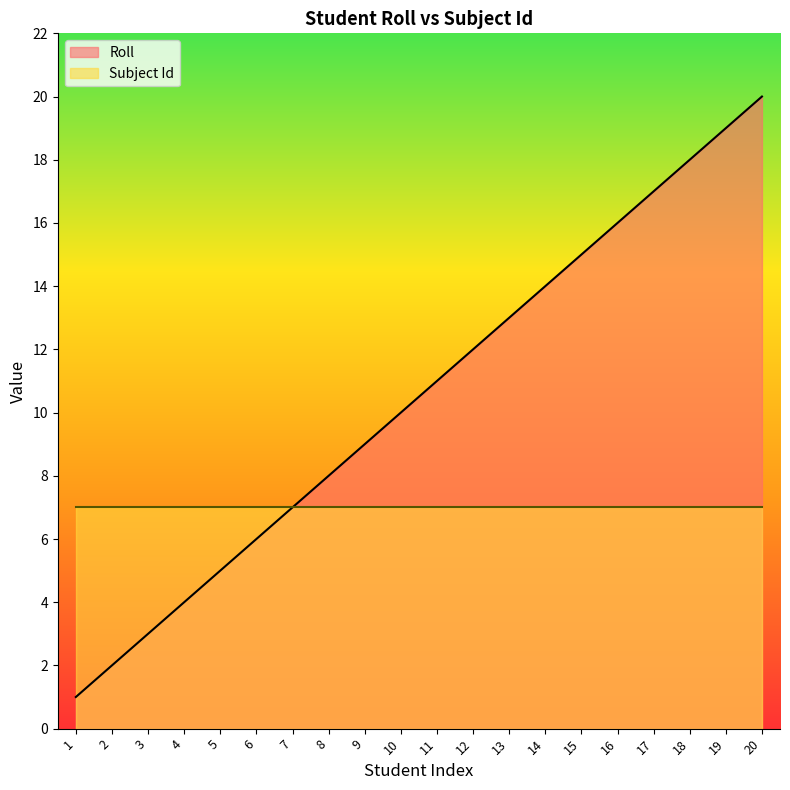

Rank the categories by value from lowest to highest.

1, 2, 3, 4, 5, 6, 7, 8, 9, 10, 11, 12, 13, 14, 15, 16, 17, 18, 19, 20